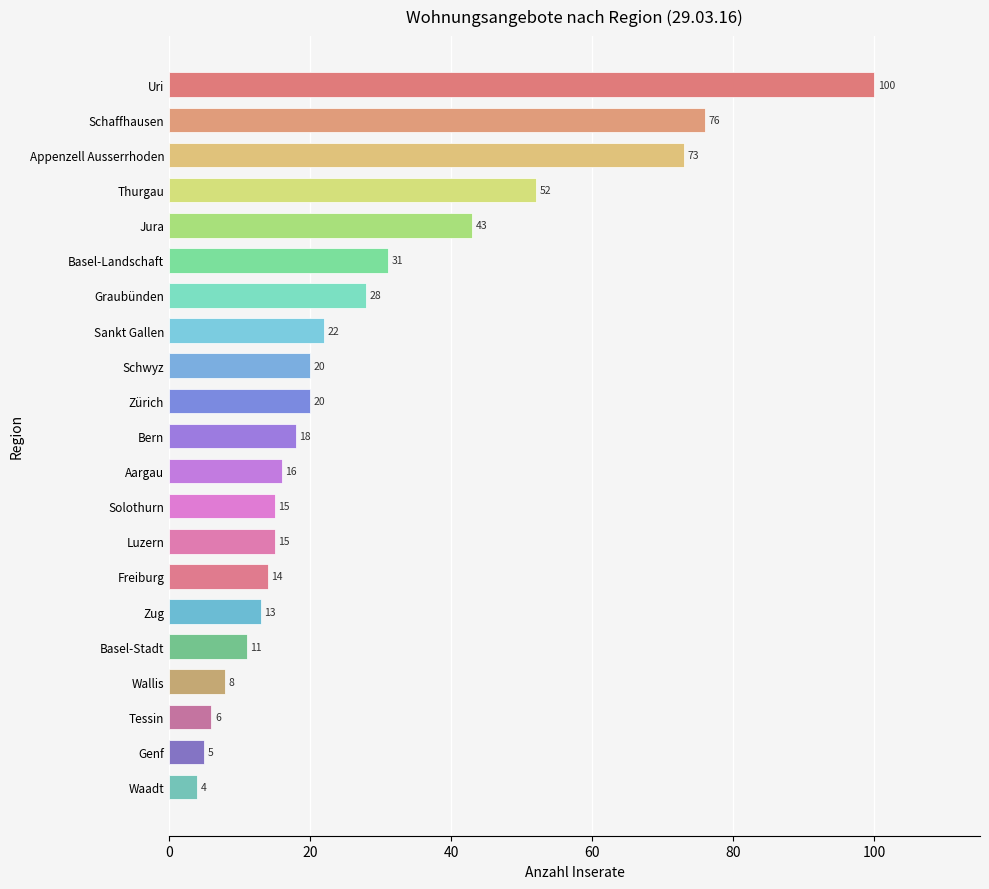

What is the average value?

28